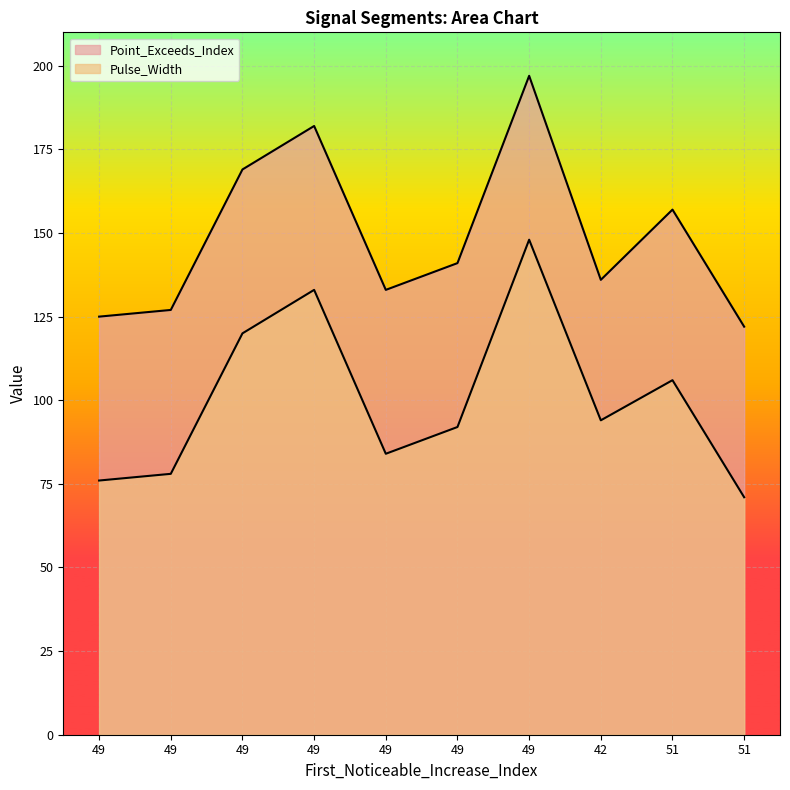

At 49, list the series in order from largest to smallest.

Point_Exceeds_Index, Pulse_Width